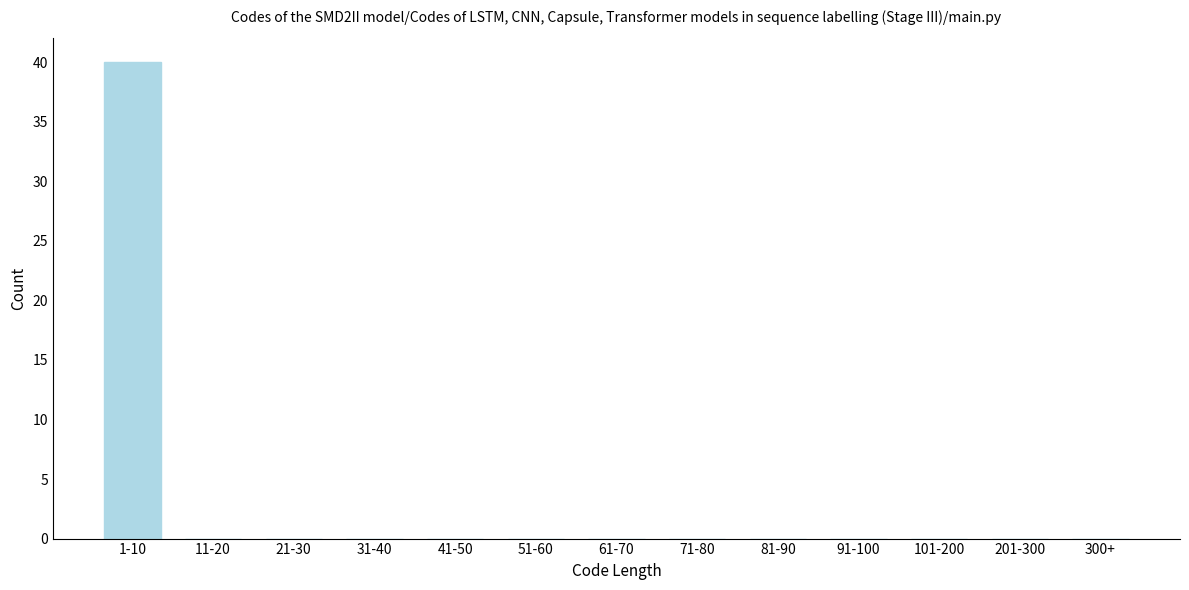

Reading right to left, list all the values displayed in this chart.

300+=0	201-300=0	101-200=0	91-100=0	81-90=0	71-80=0	61-70=0	51-60=0	41-50=0	31-40=0	21-30=0	11-20=0	1-10=40